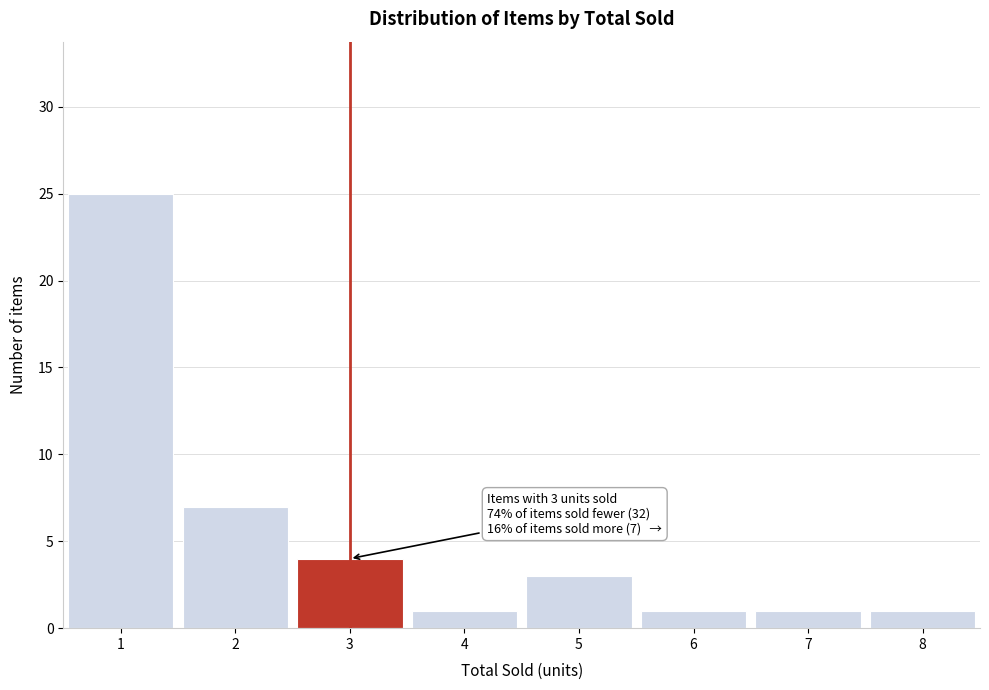

Which range on the x-axis has the tallest bar?

0.5 to 1.5